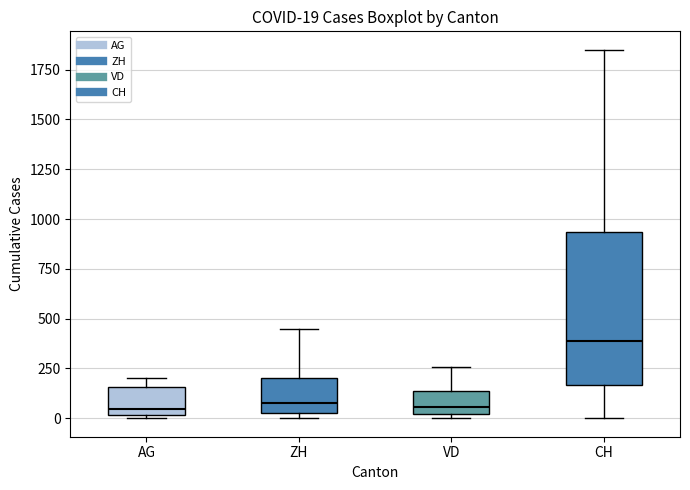

Which box has the highest median line?

CH